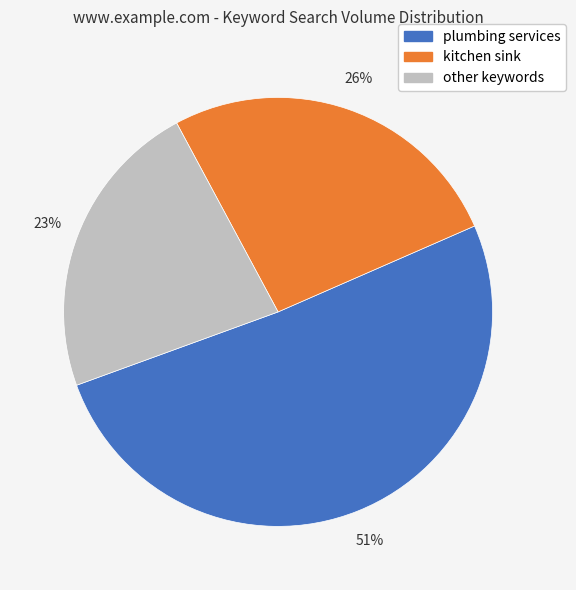

Is it true that plumbing services is 51% of the pie?

True